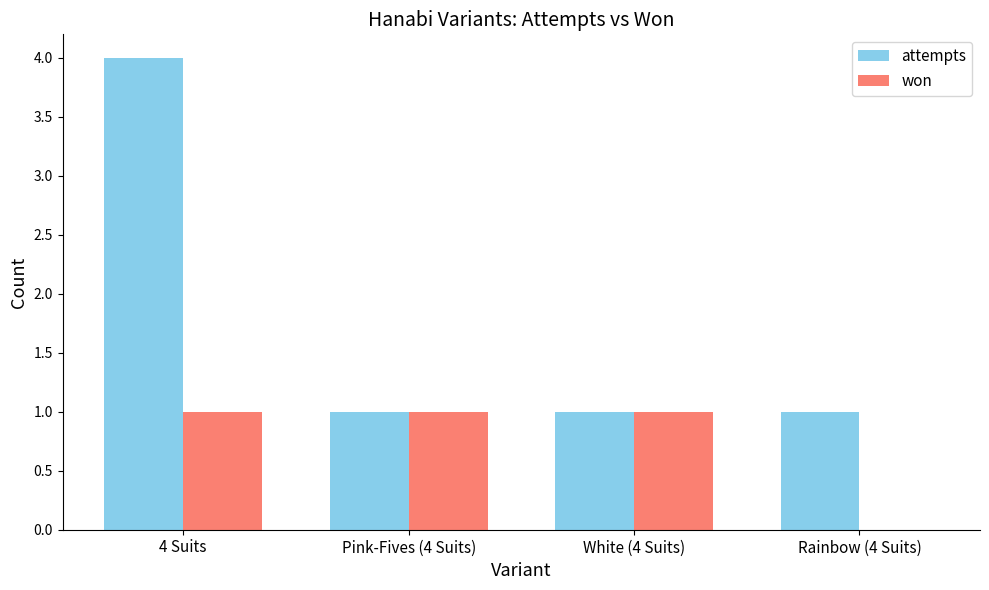

Is it true that attempts equals 1 at White (4 Suits)?

True